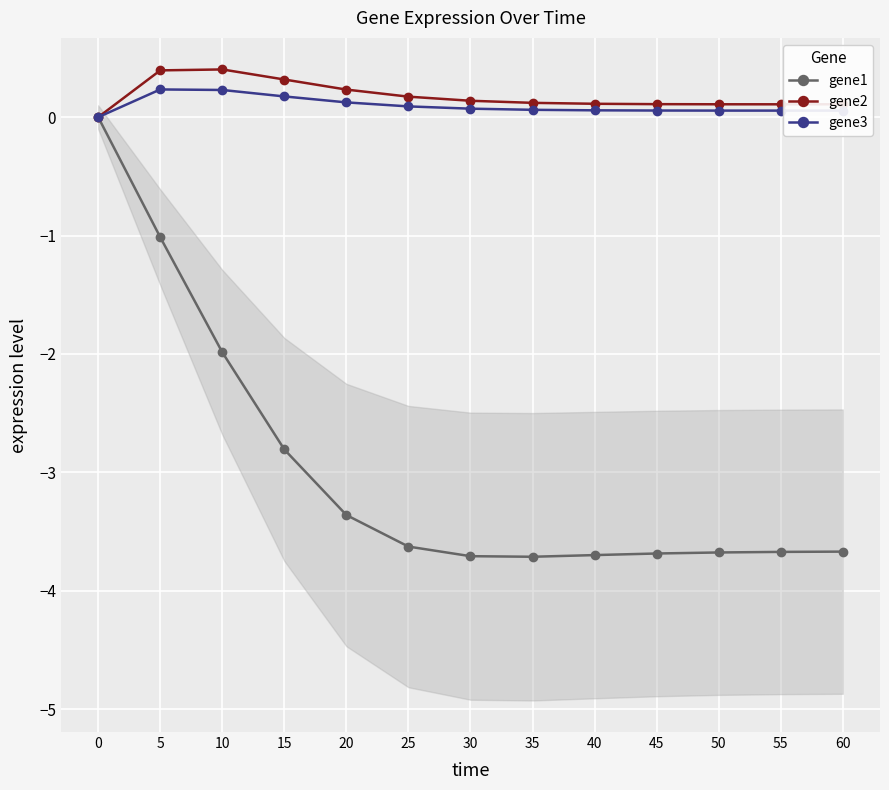

True or false: gene1 and gene2 cross at least once.

False